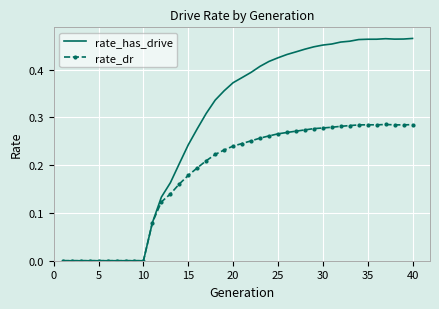

How many categories are shown in the chart?

40